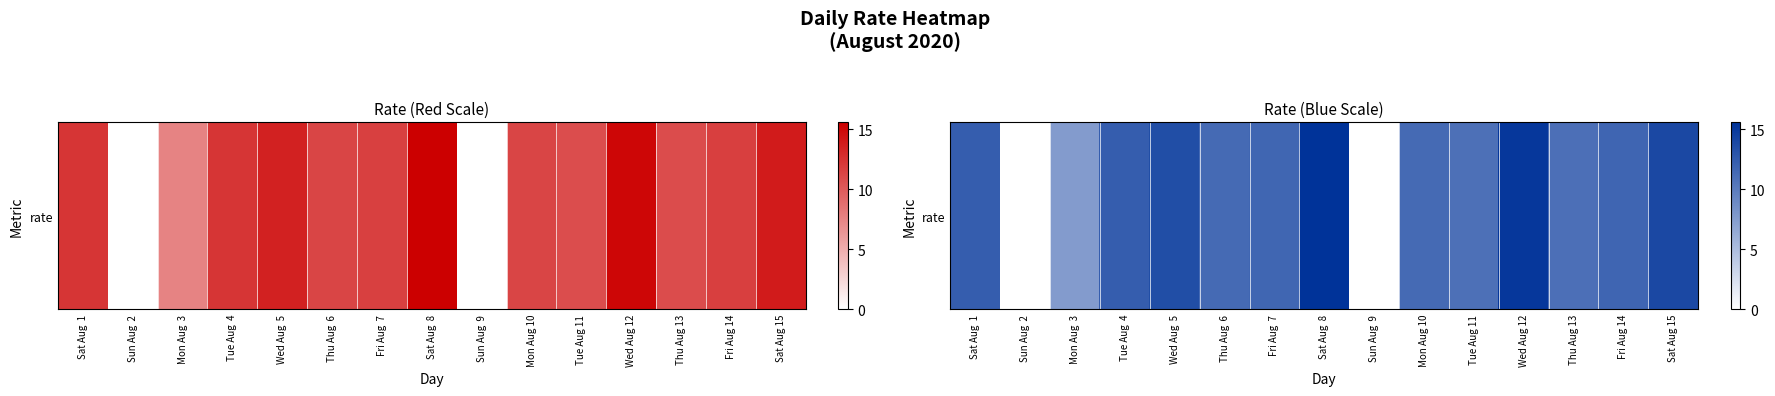

What is the ratio of the value at Sat Aug 15 to the value at Thu Aug  6?

1.2